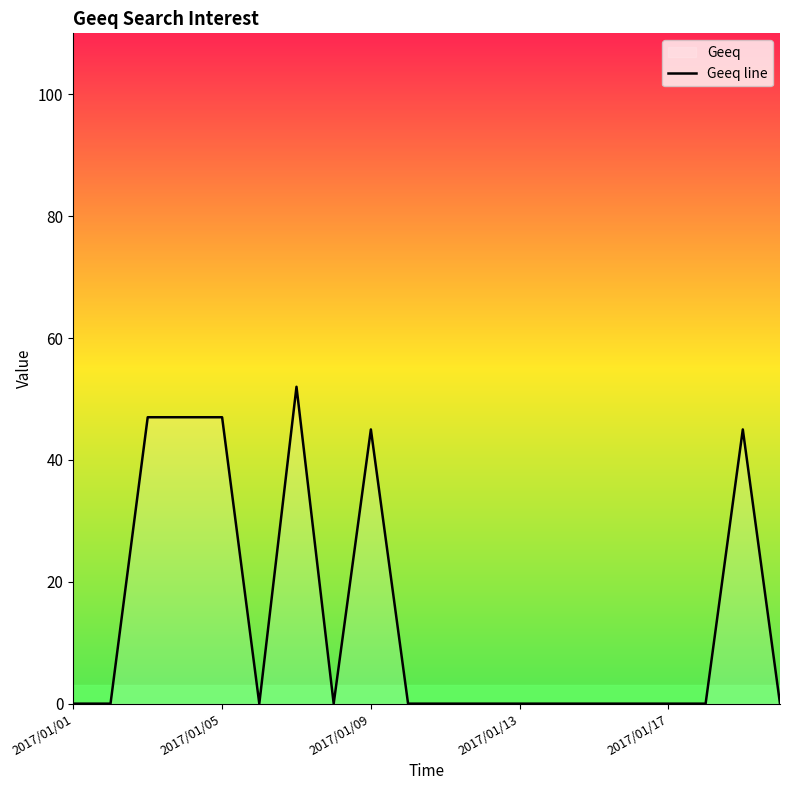

Does the chart have visible grid lines?

No